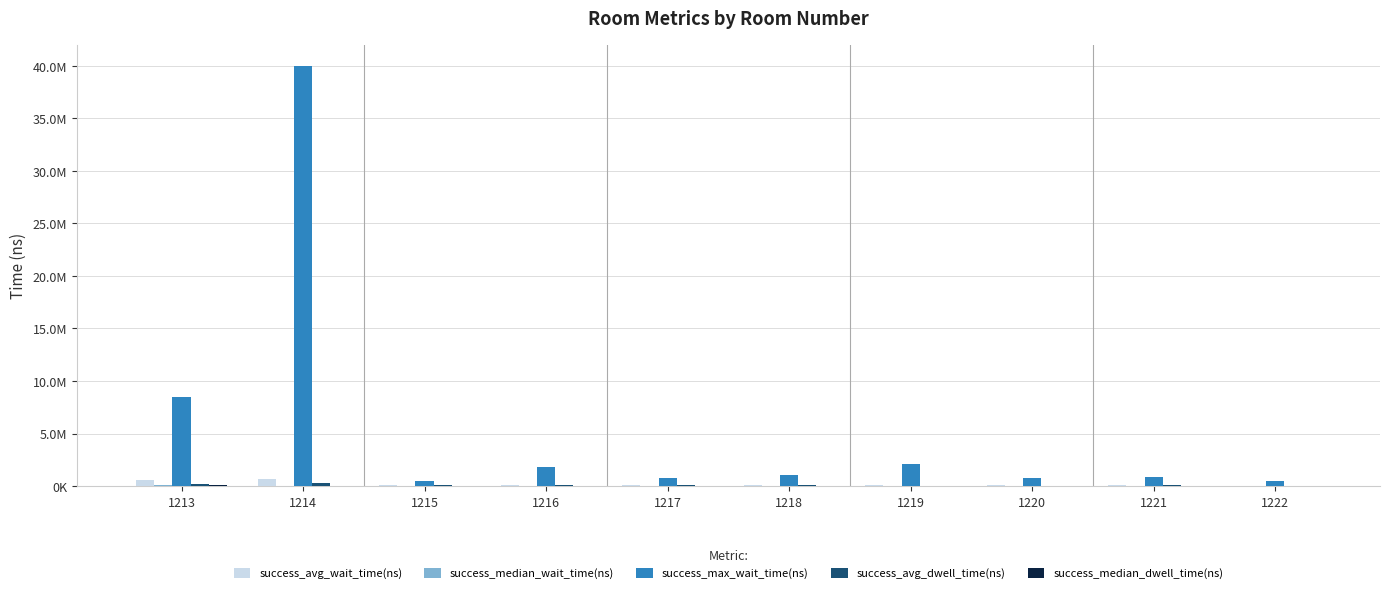

Are the bars horizontal?

No